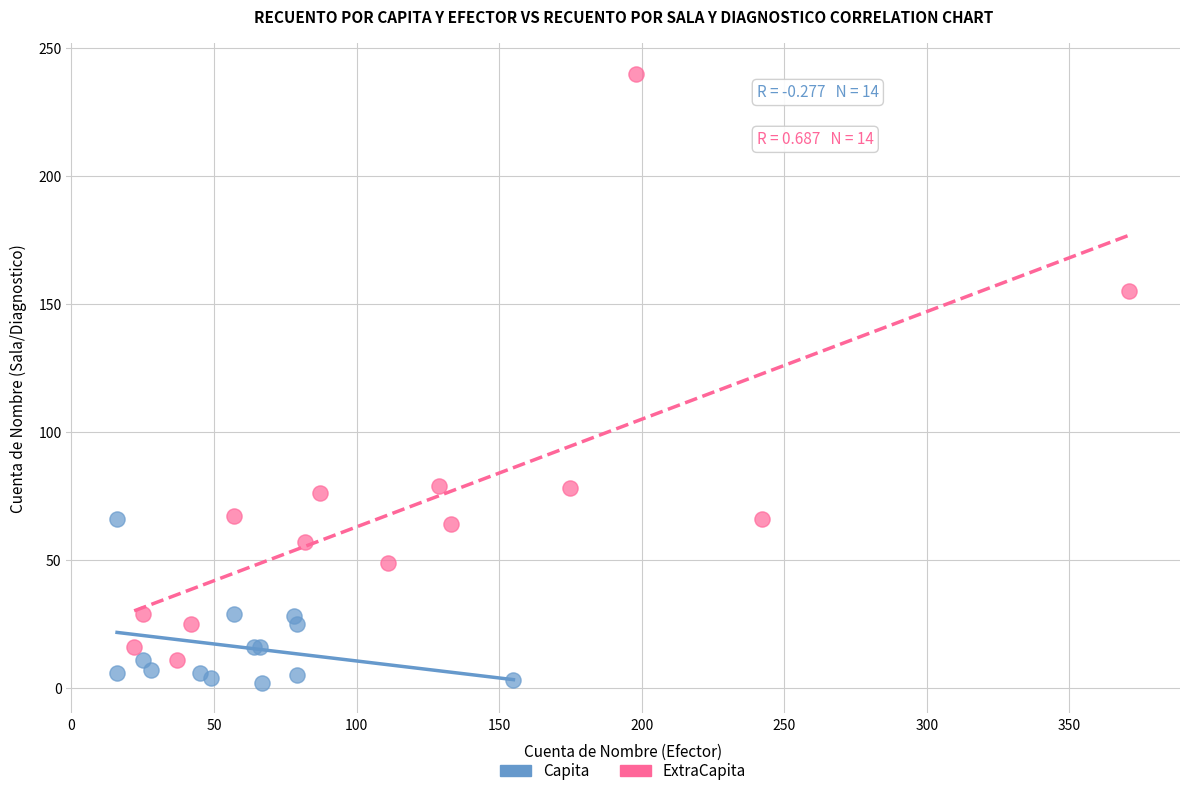

Which series has the widest spread of Y values?

ExtraCapita